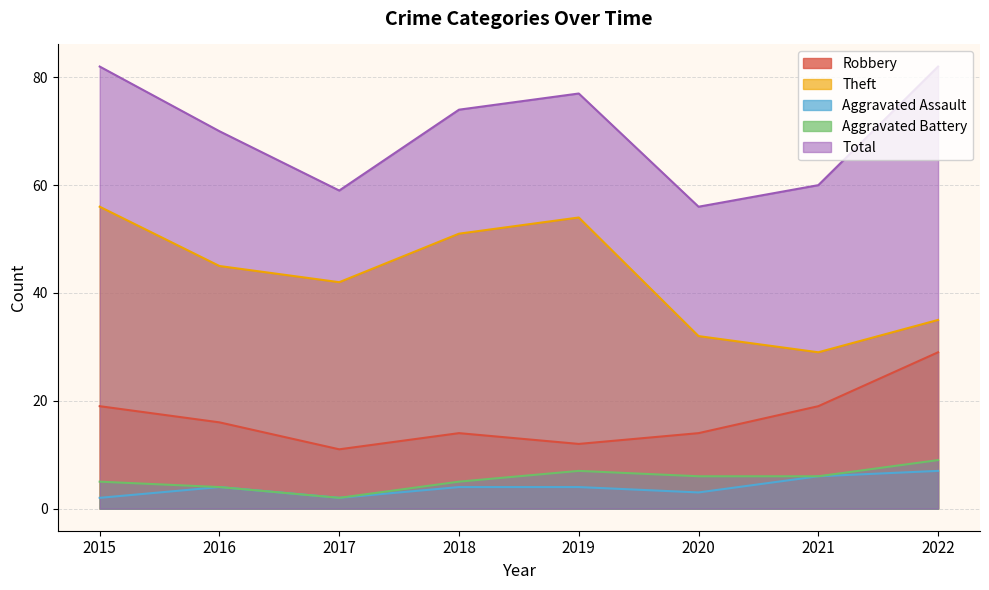

Rank the series at 2018 from lowest to highest value.

Aggravated Assault, Aggravated Battery, Robbery, Theft, Total